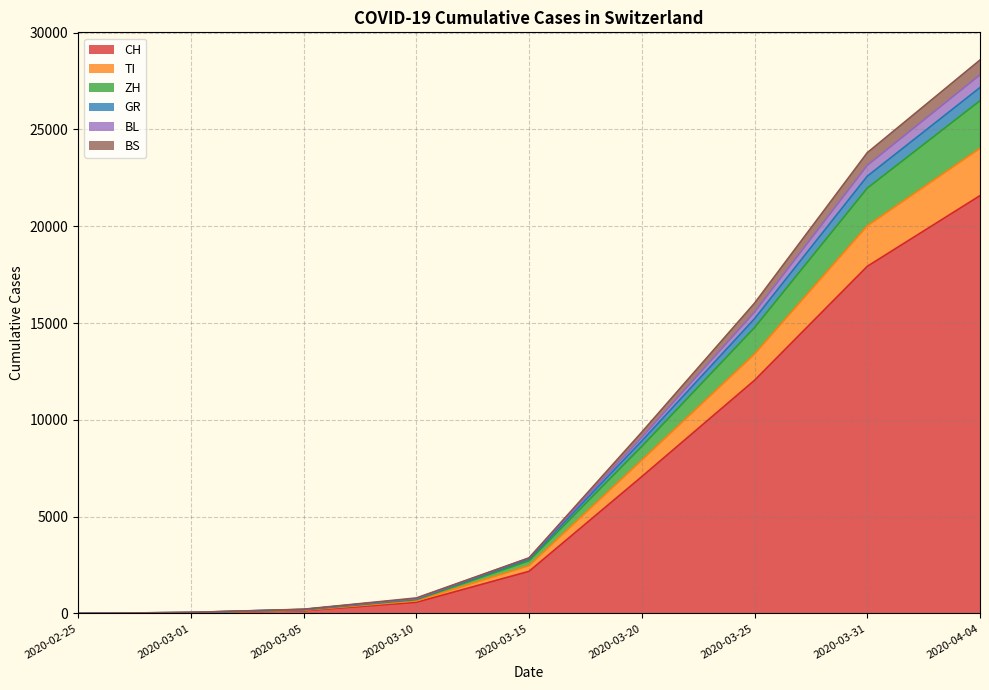

Reading right to left, list all the values displayed in this chart.

CH: 21583	17931	12043	7067	2176	575	140	35	0
TI: 24025	20022	13397	7916	2469	650	165	37	0
ZH: 26486	21969	14765	8627	2719	712	188	44	0
GR: 27166	22586	15223	8910	2812	744	203	50	0
BL: 27822	23147	15564	9094	2866	766	209	52	0
BS: 28589	23800	16026	9364	2866	799	217	53	0